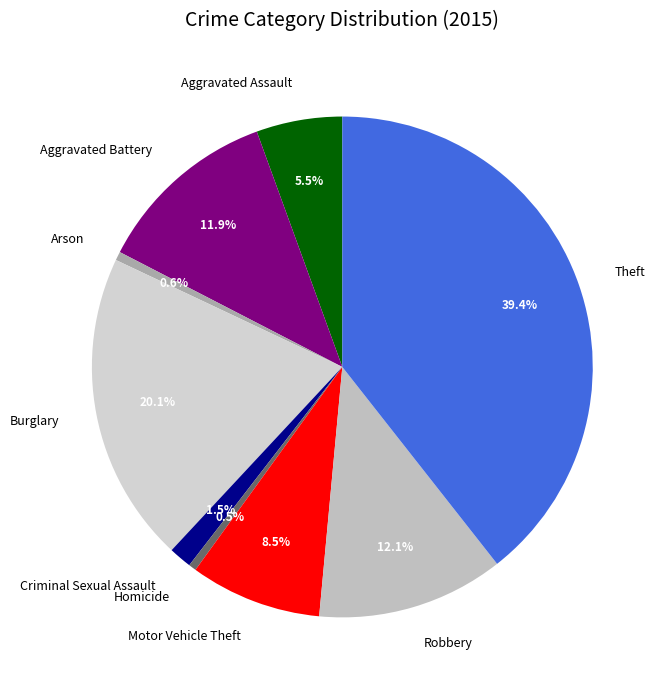

Combined, what portion of the pie is Aggravated Battery and Homicide?

12.4%